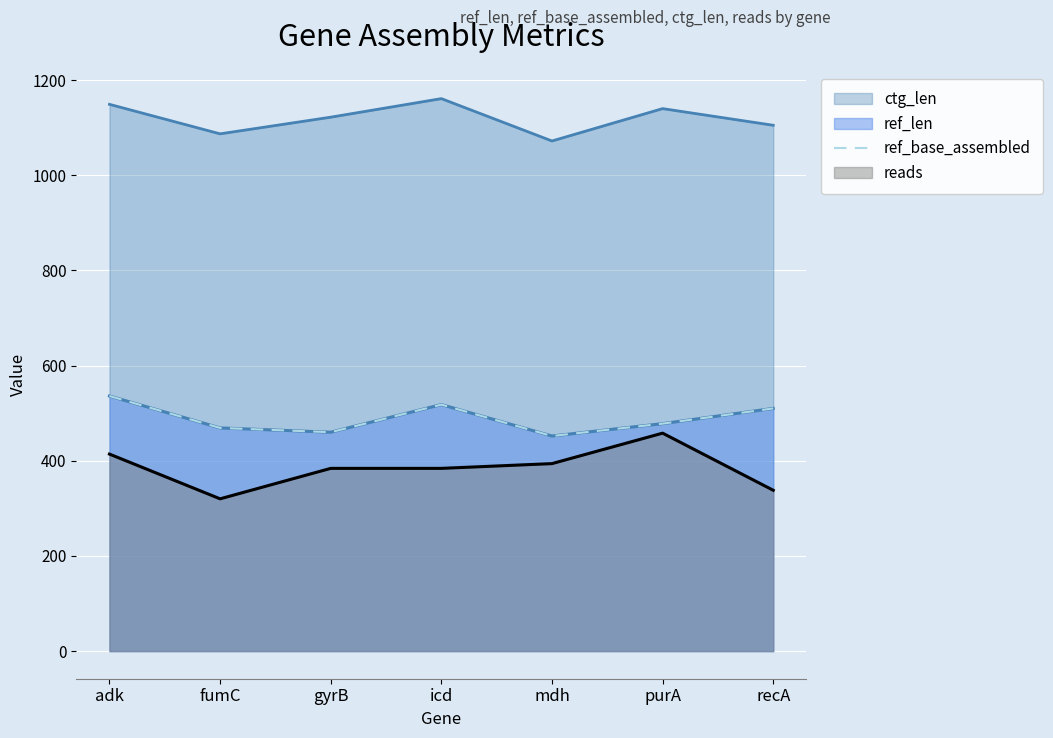

At which label is the value closest to 494?

purA